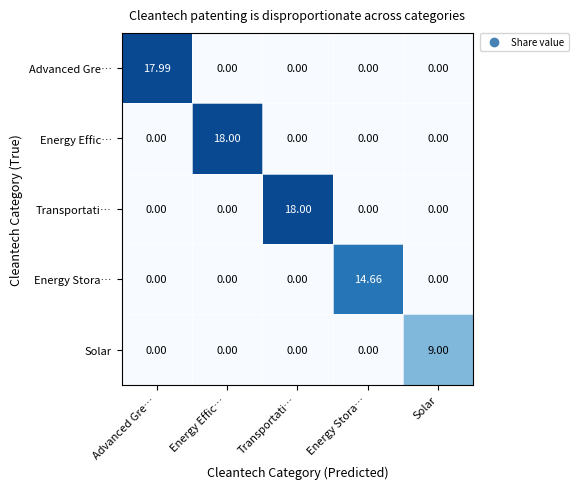

Between Energy Stora… and Solar, which series saw the biggest shift?

Energy Stora…